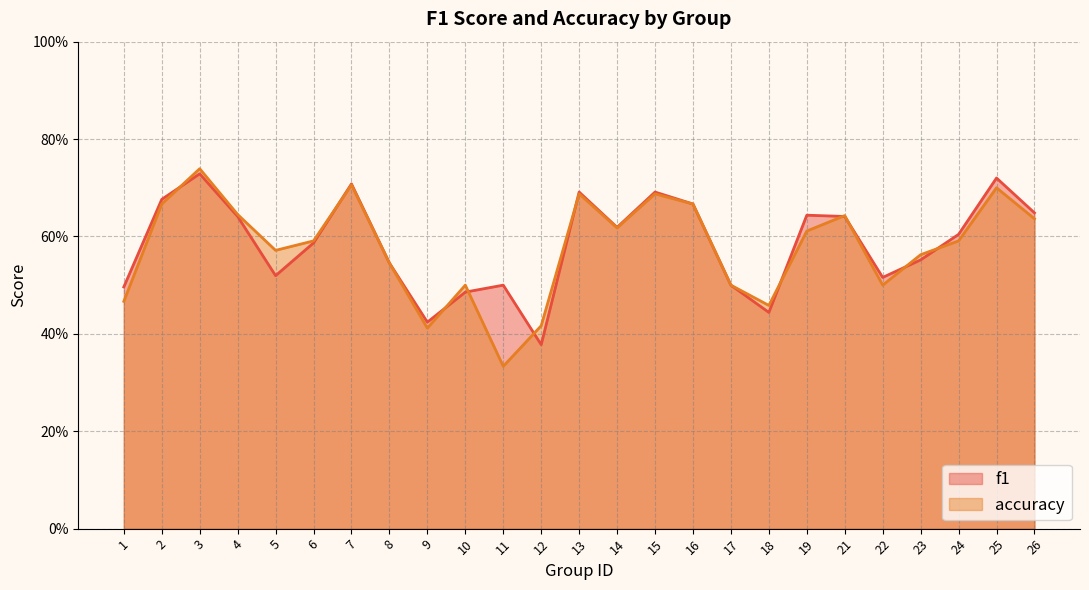

Which series ends up on top after the final intersection of f1 and accuracy?

f1